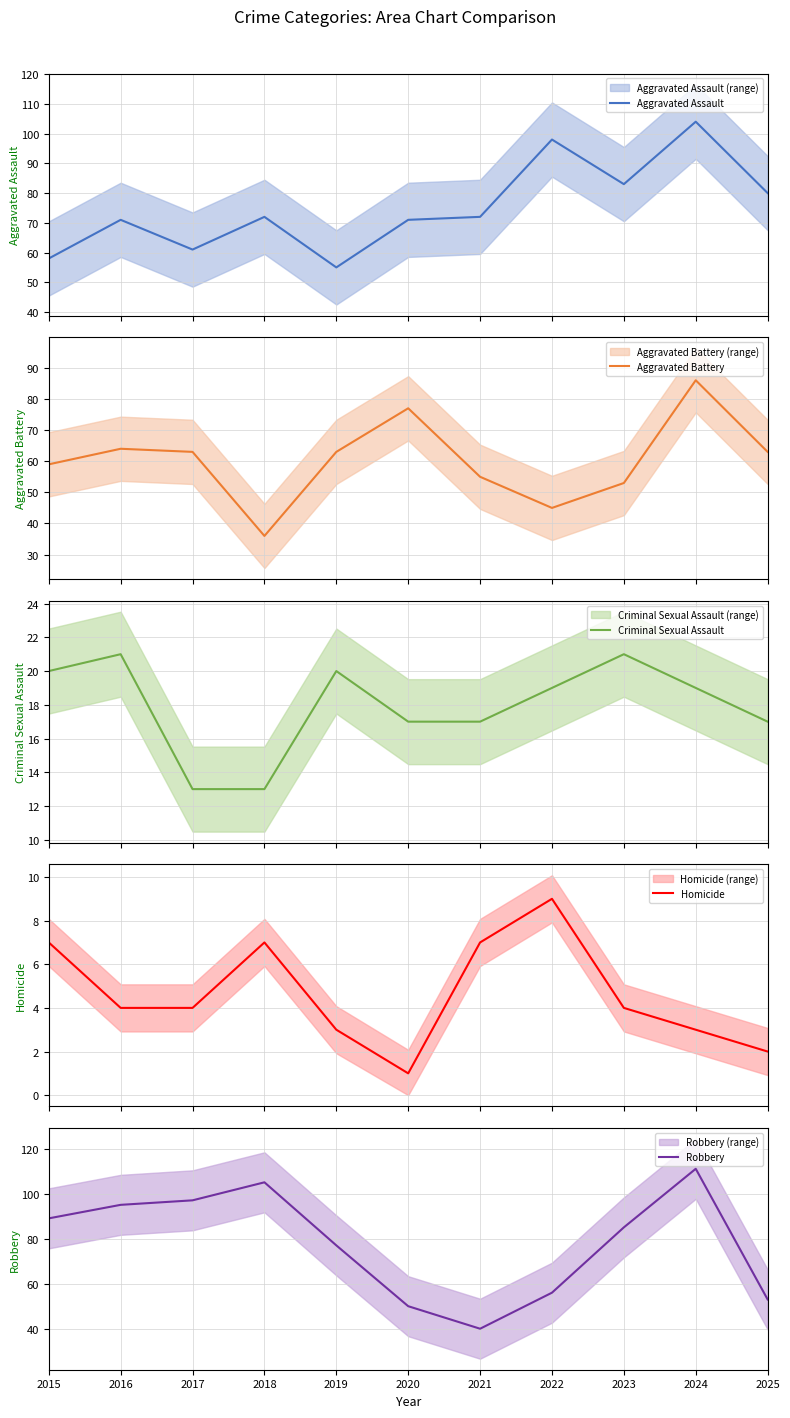

How many Homicide values are between 3 and 7?

8